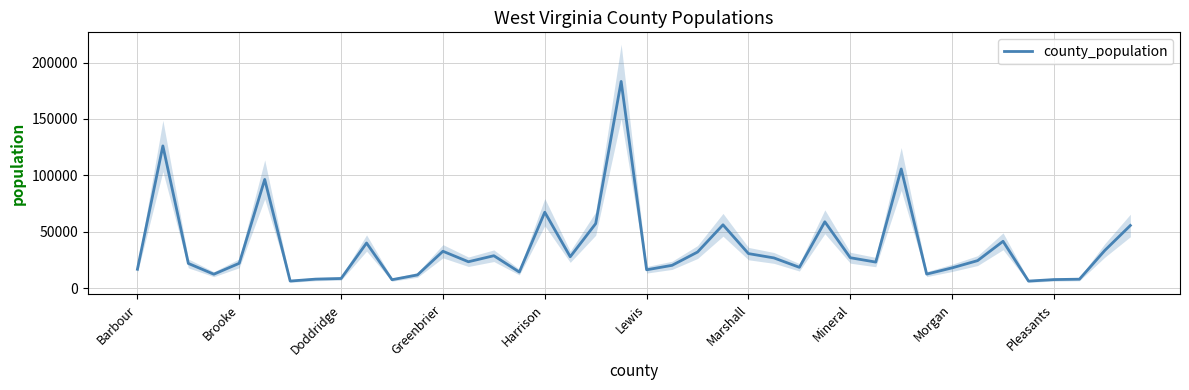

How many values exceed 24300?

19